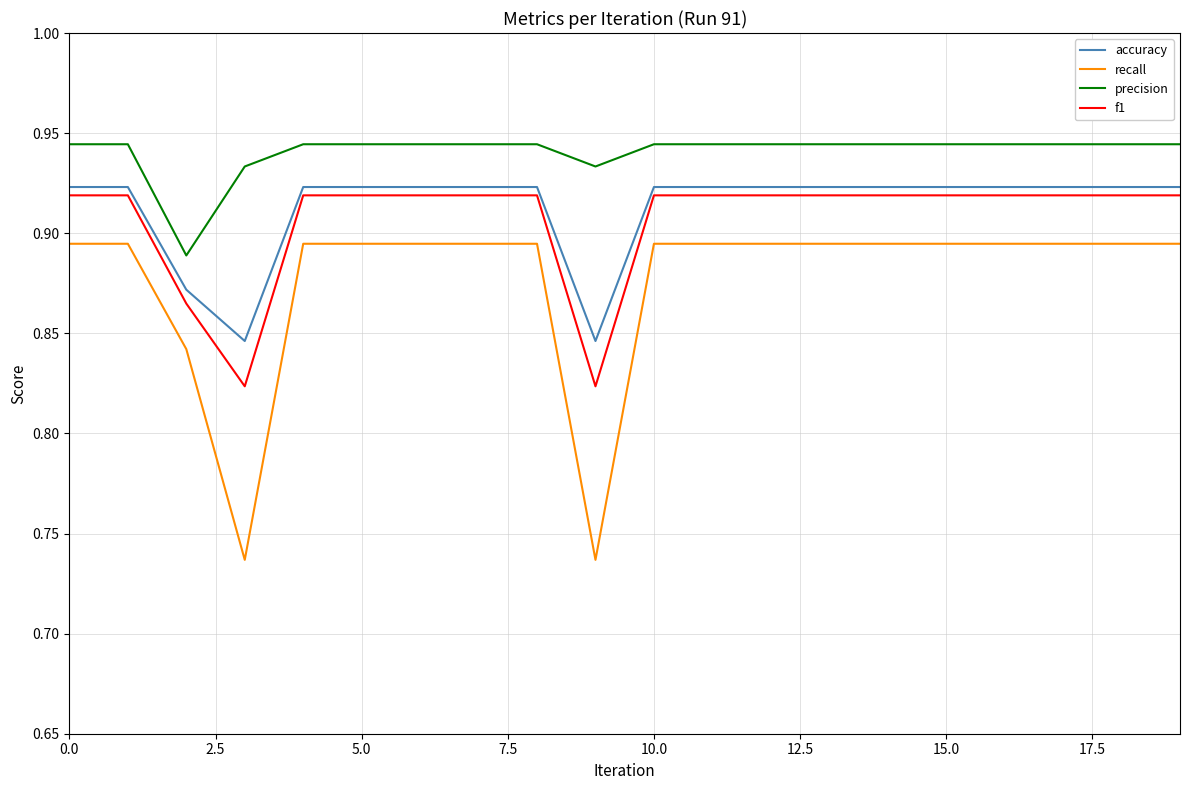

Which series has the largest range (max minus min)?

recall